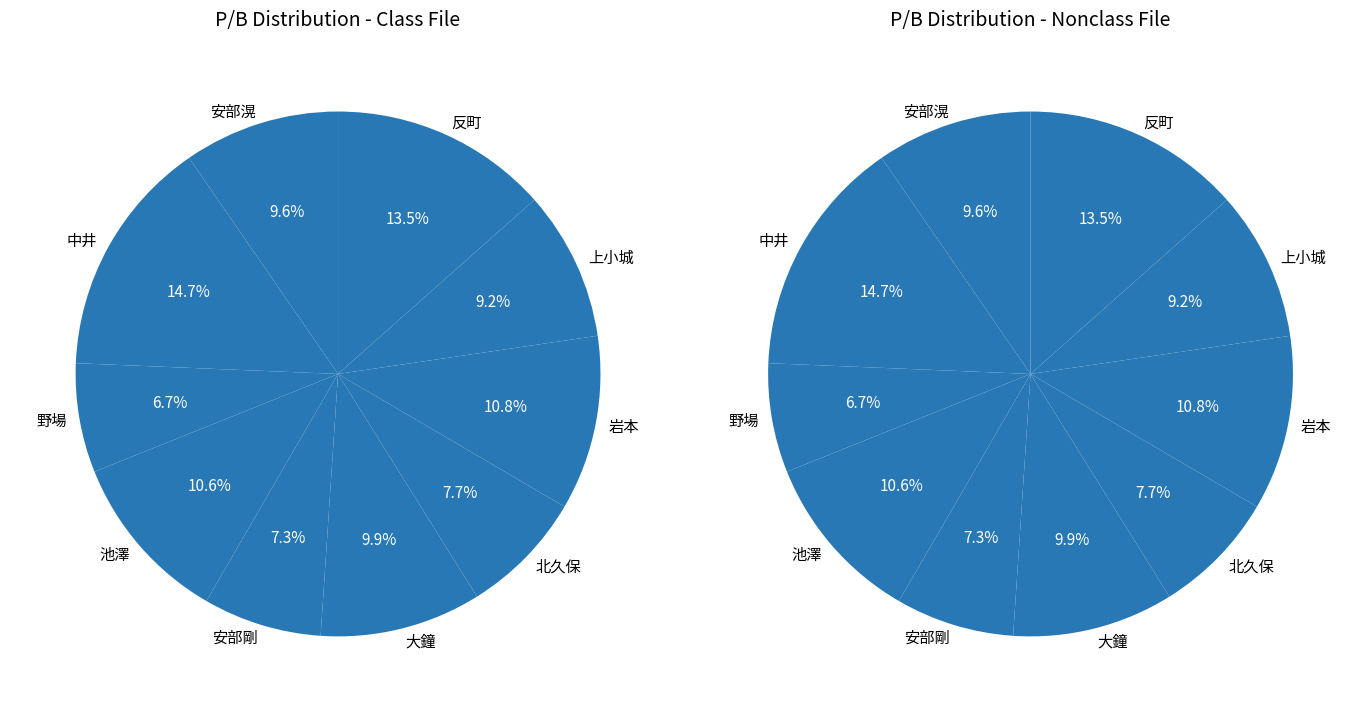

To the nearest percent, what portion does 中井 represent?

15%